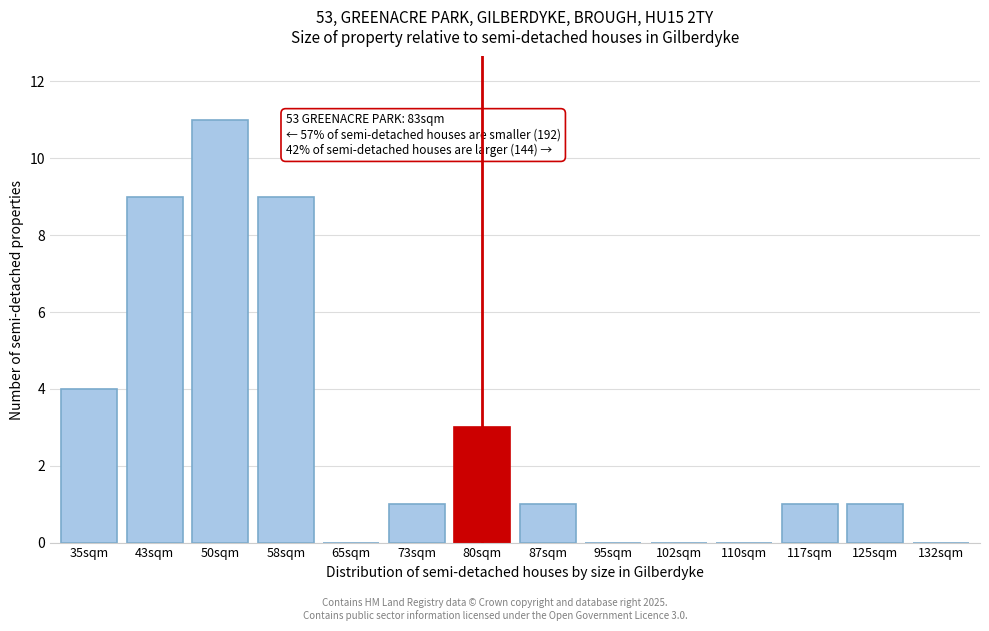

Reading left to right, list all the values displayed in this chart.

35sqm=4	43sqm=9	50sqm=11	58sqm=9	65sqm=0	73sqm=1	80sqm=3	87sqm=1	95sqm=0	102sqm=0	110sqm=0	117sqm=1	125sqm=1	132sqm=0